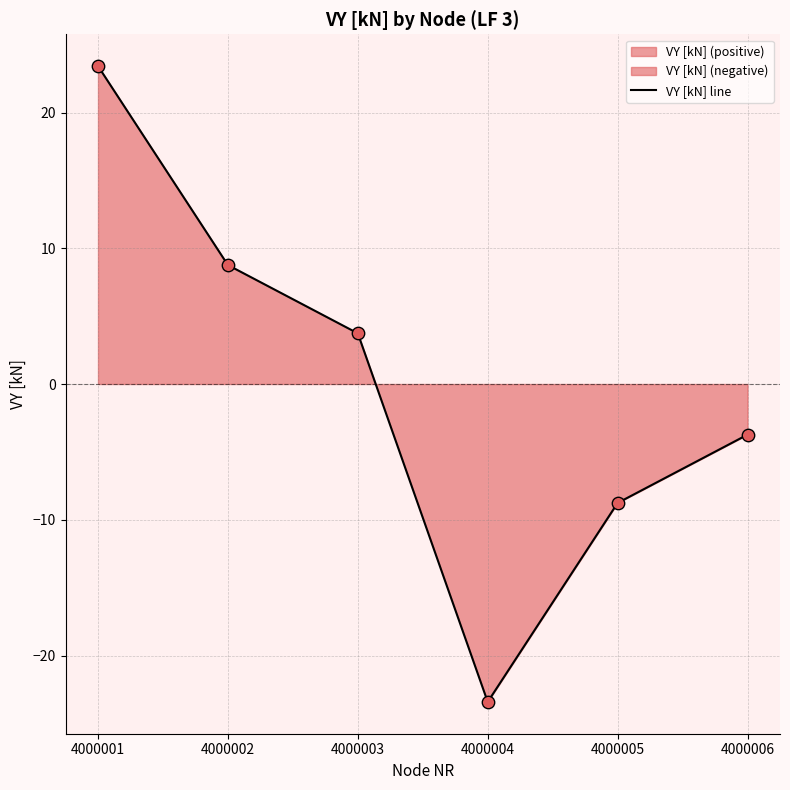

What is the change in value from 4000004 to 4000006?

+19.7